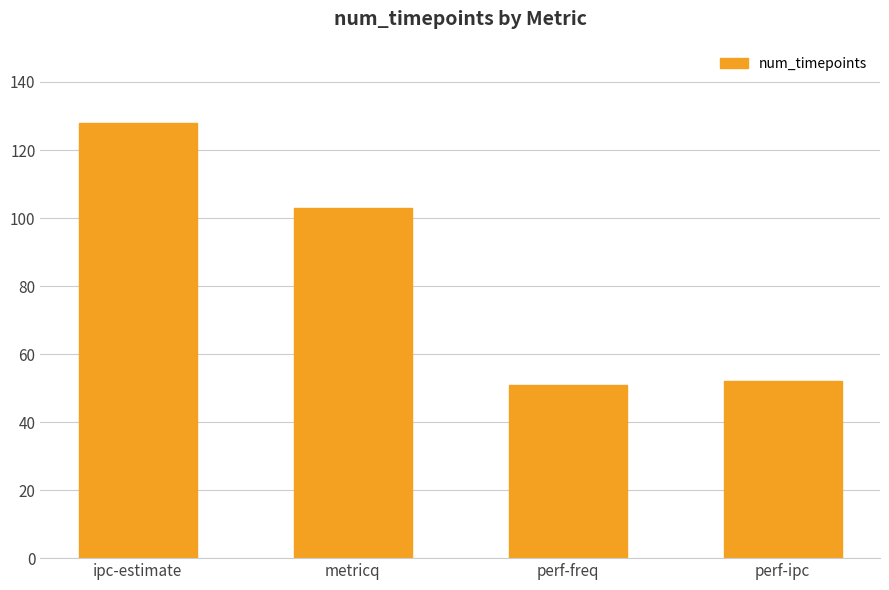

What is the difference between the values at perf-ipc and perf-freq?

1